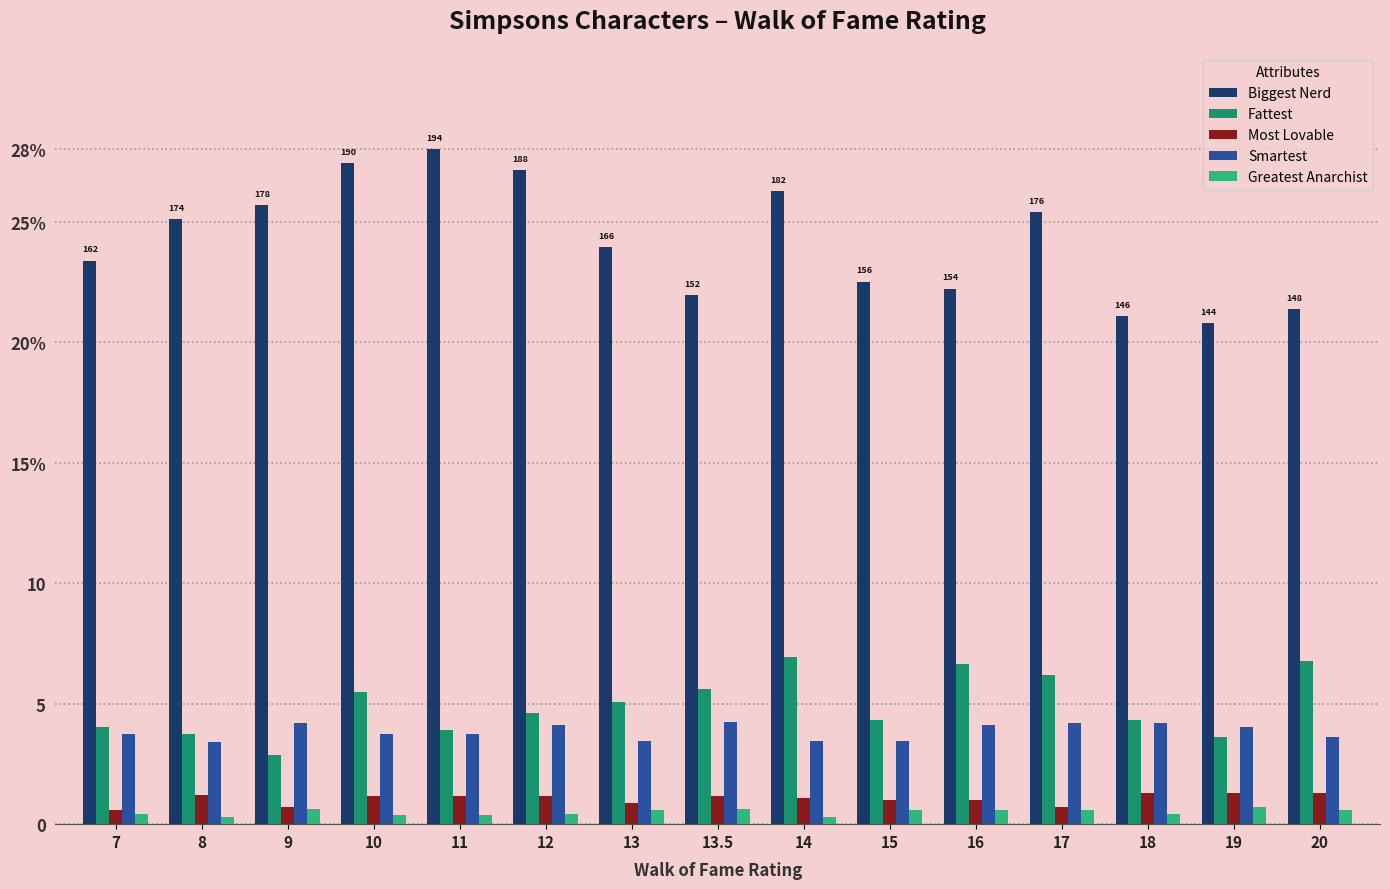

What are all the series names shown in the legend?

Biggest Nerd, Fattest, Most Lovable, Smartest, Greatest Anarchist